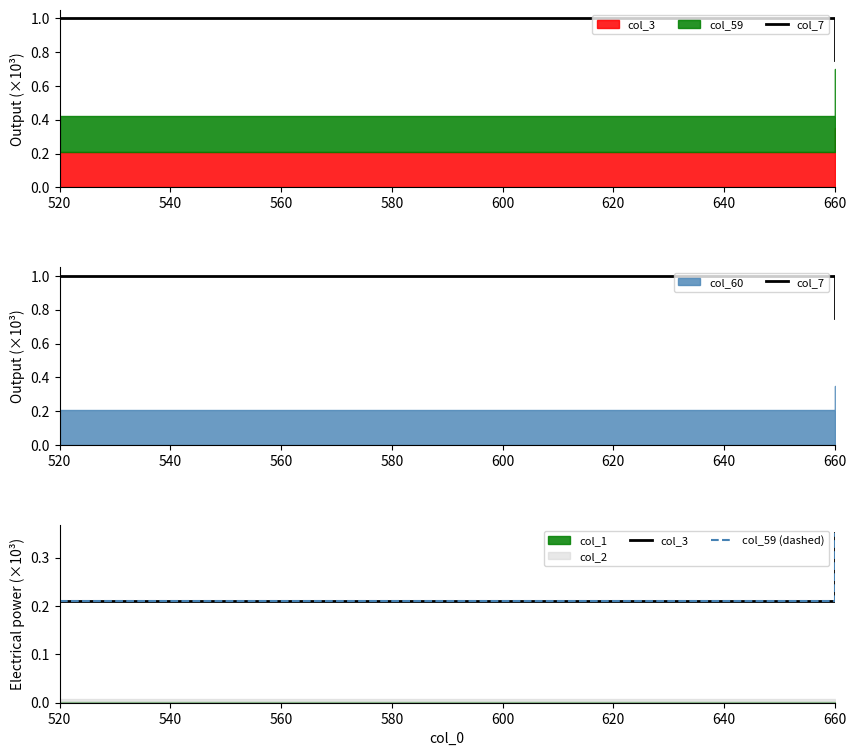

What is the difference between the highest and lowest values at 520?

0.8